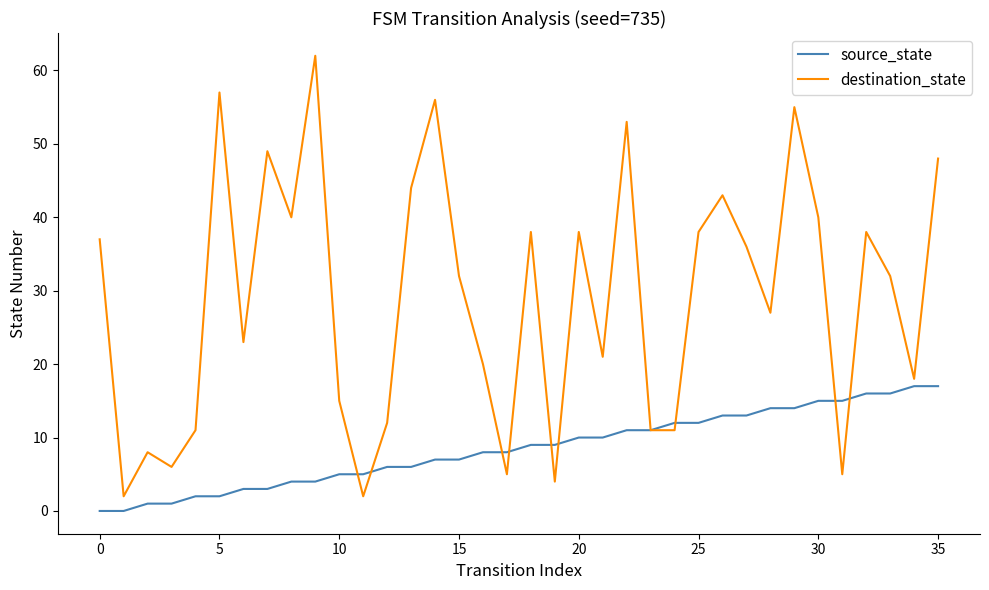

Which series has the largest total across all categories?

destination_state